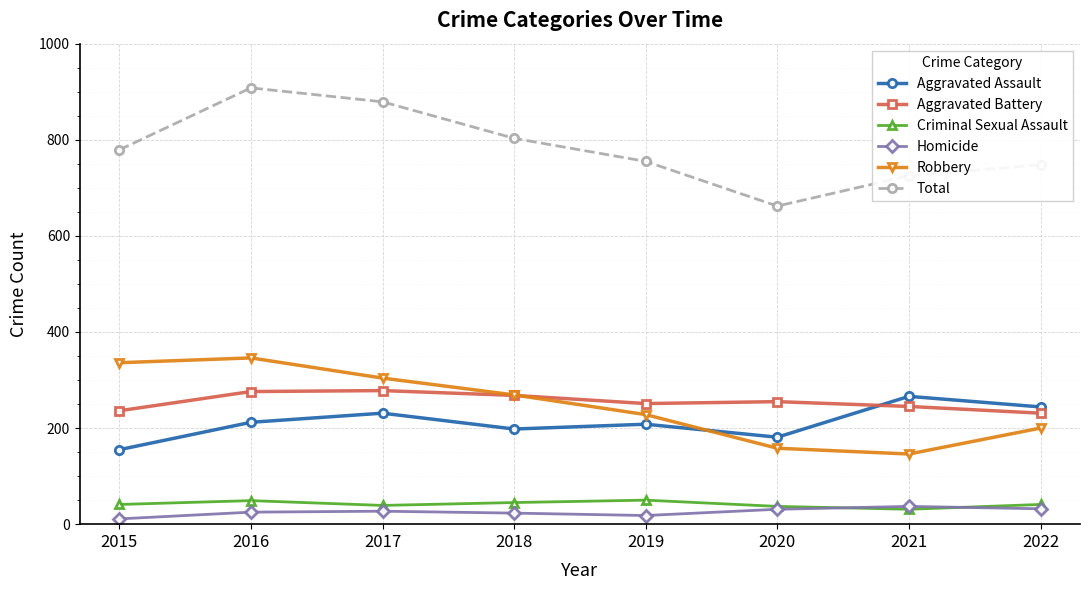

Is it true that Aggravated Assault equals 81 at 2022?

False